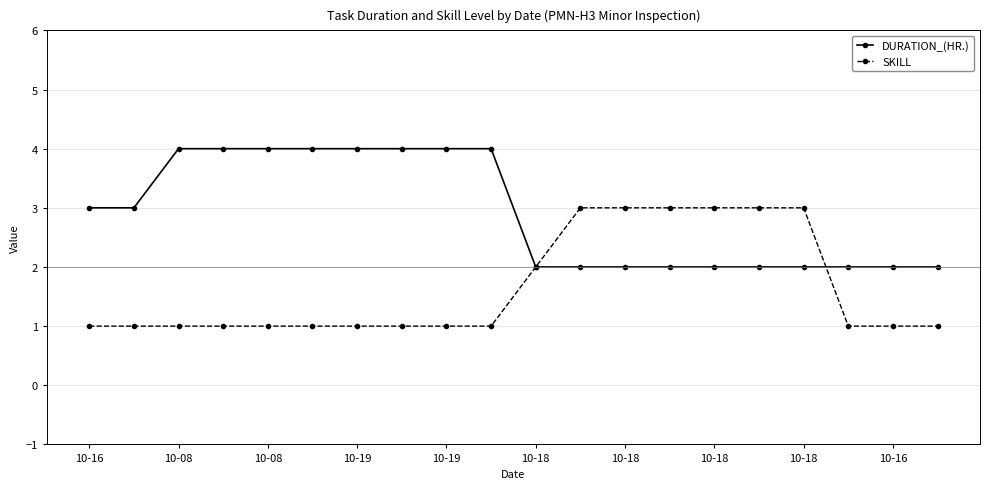

List the series in order of their overall mean, lowest first.

SKILL, DURATION_(HR.)